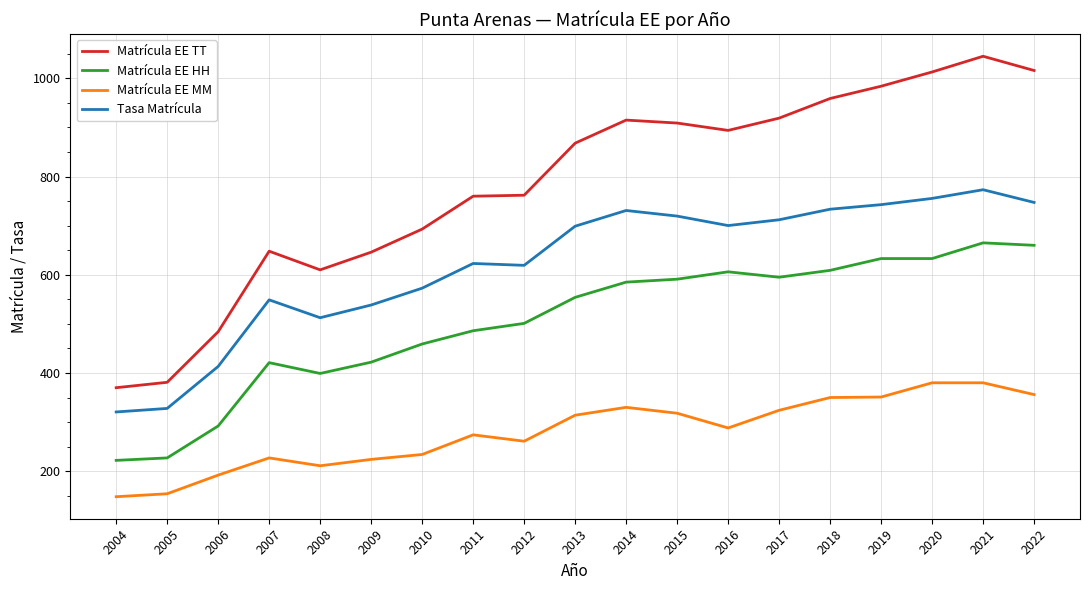

True or false: Matrícula EE MM has a value of 204.0 at 2017.

False